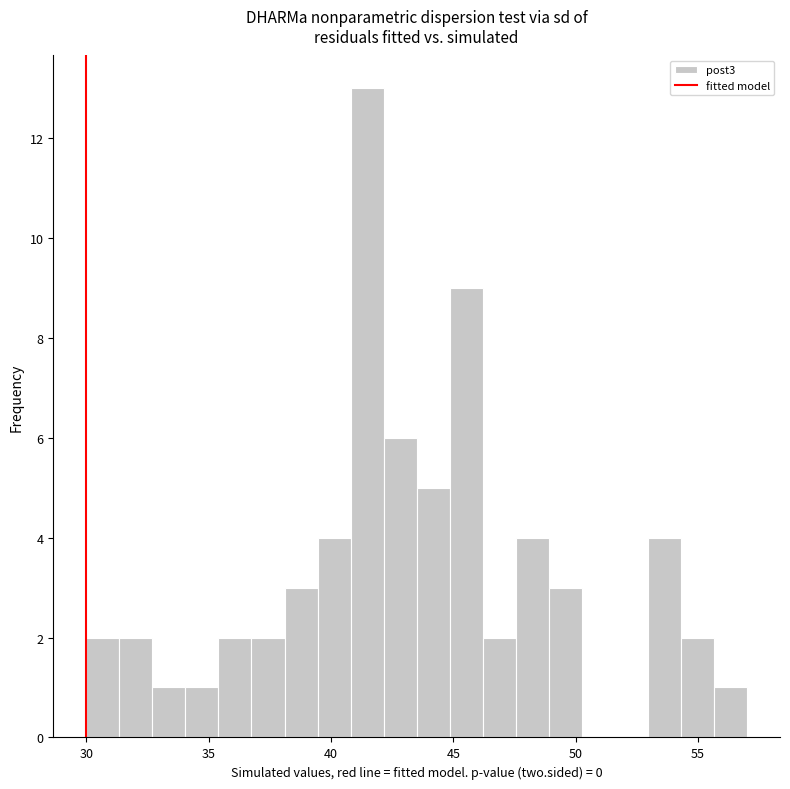

Around what value on the x-axis is the tallest bar? Give the approximate position of its centre, as read against the axis.

41.5